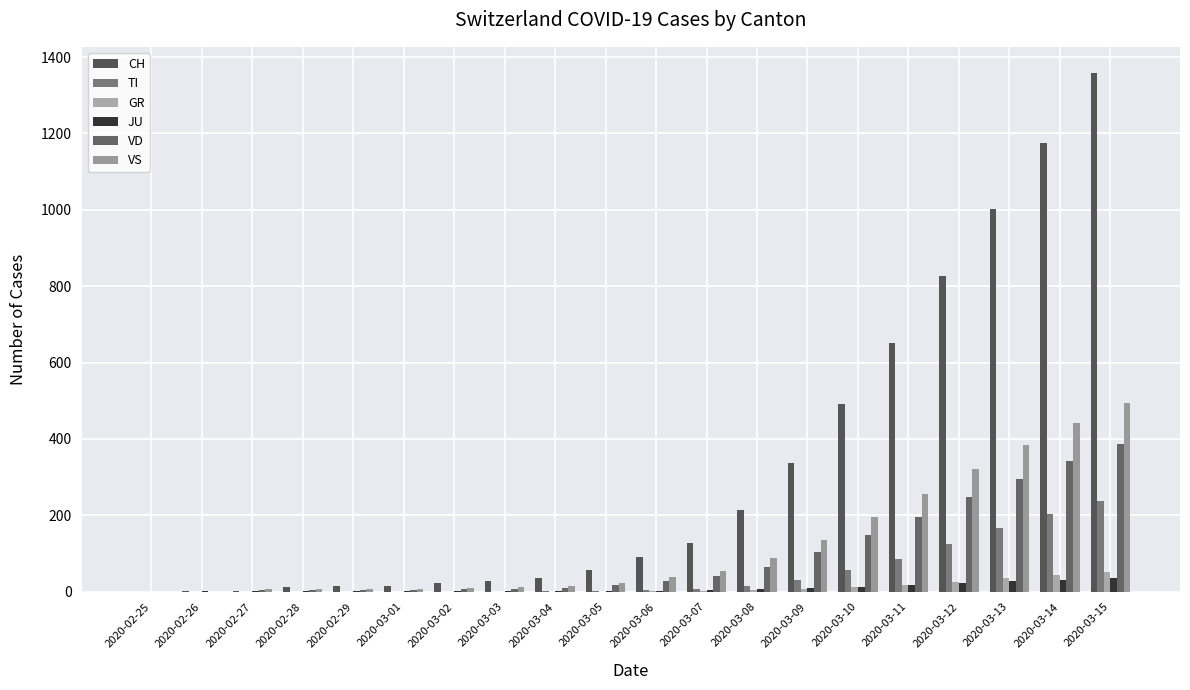

Rank the categories by VD value from highest to lowest.

2020-03-15, 2020-03-14, 2020-03-13, 2020-03-12, 2020-03-11, 2020-03-10, 2020-03-09, 2020-03-08, 2020-03-07, 2020-03-06, 2020-03-05, 2020-03-04, 2020-03-03, 2020-03-02, 2020-02-27, 2020-02-28, 2020-02-29, 2020-03-01, 2020-02-25, 2020-02-26